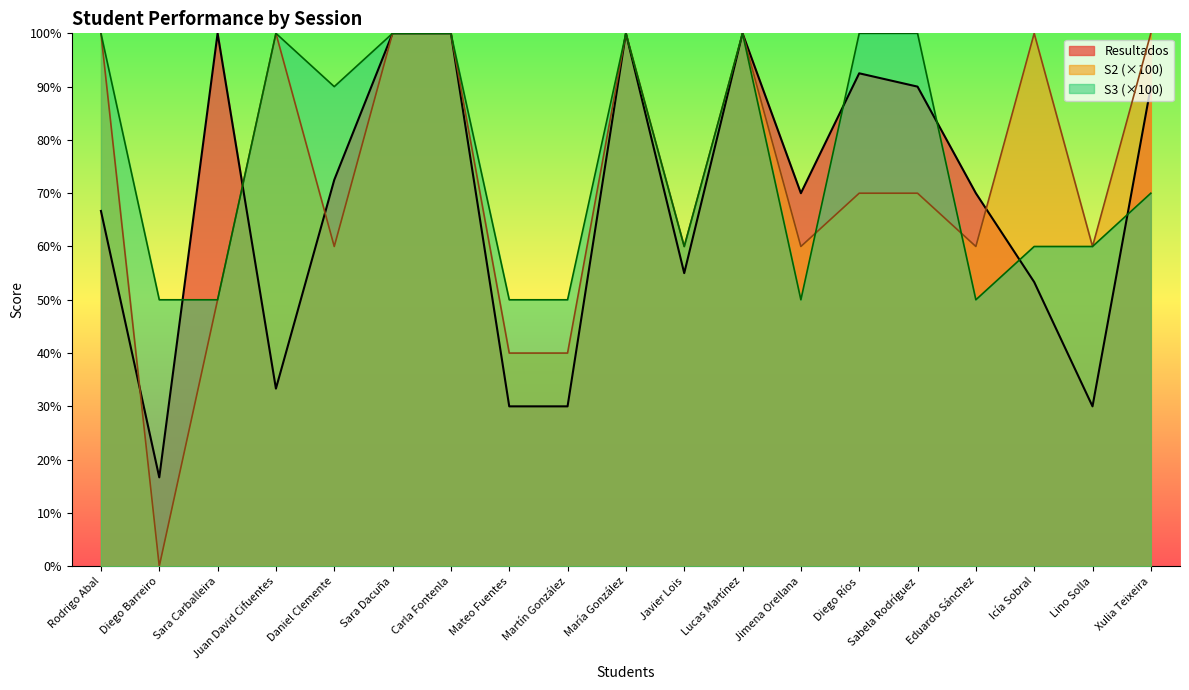

Which category has the highest value in the S3 series?

Rodrigo Abal